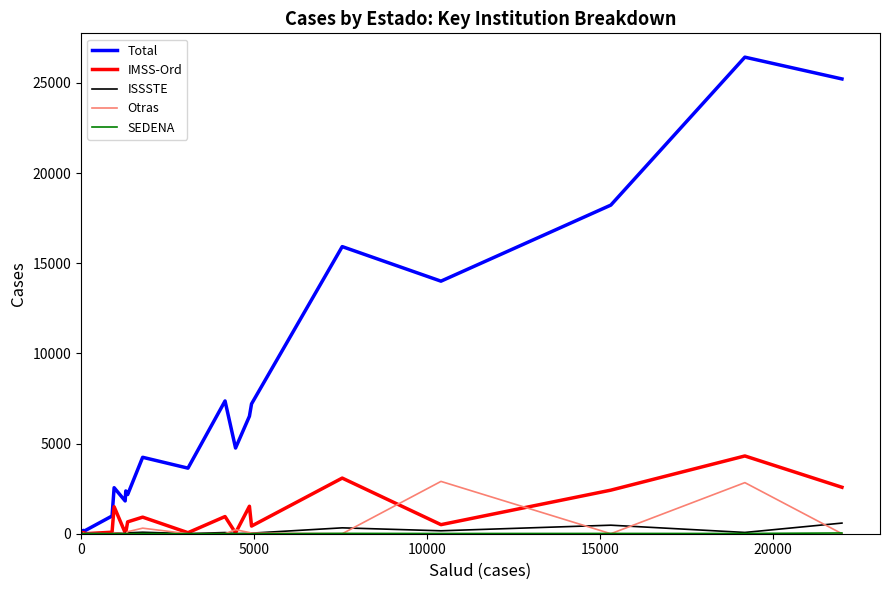

After their last crossing, which series has the higher values: ISSSTE or Otras?

ISSSTE